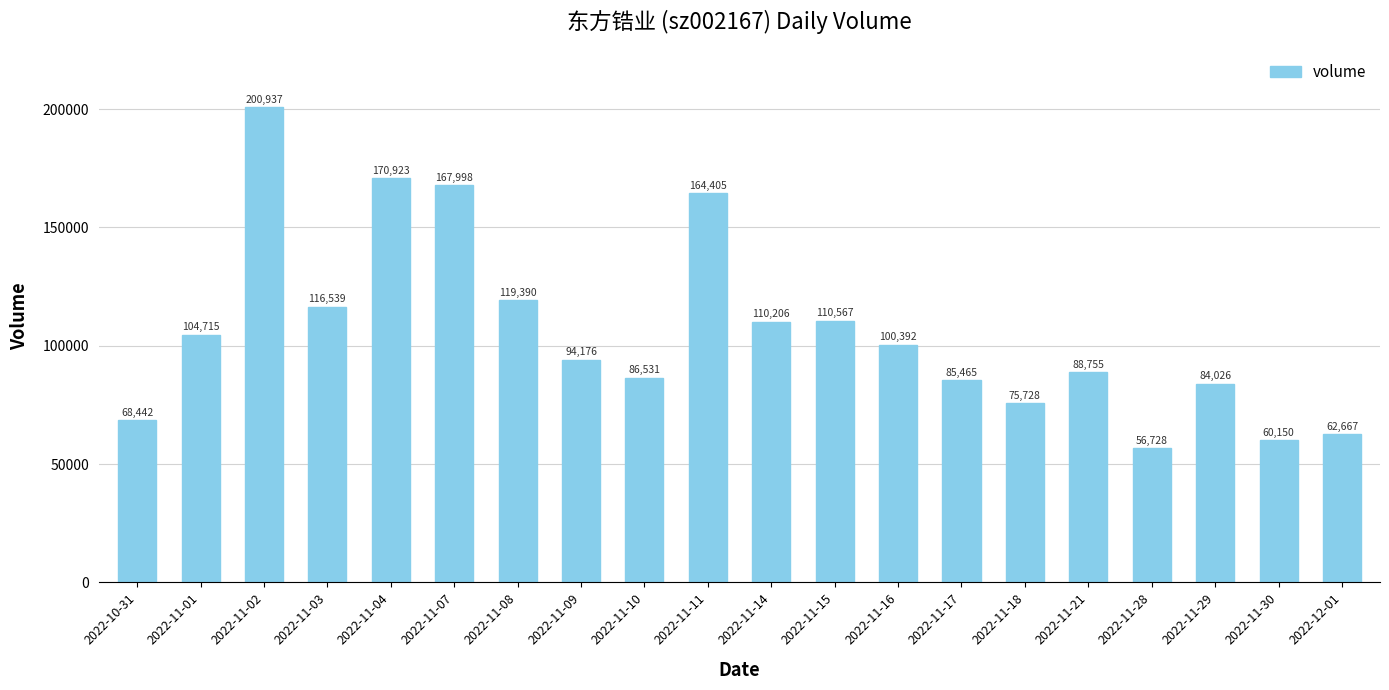

Reading left to right, what are all the values shown in this chart?

2022-10-31=68442	2022-11-01=104715	2022-11-02=200937	2022-11-03=116539	2022-11-04=170923	2022-11-07=167998	2022-11-08=119390	2022-11-09=94176	2022-11-10=86531	2022-11-11=164405	2022-11-14=110206	2022-11-15=110567	2022-11-16=100392	2022-11-17=85465	2022-11-18=75728	2022-11-21=88755	2022-11-28=56728	2022-11-29=84026	2022-11-30=60150	2022-12-01=62667